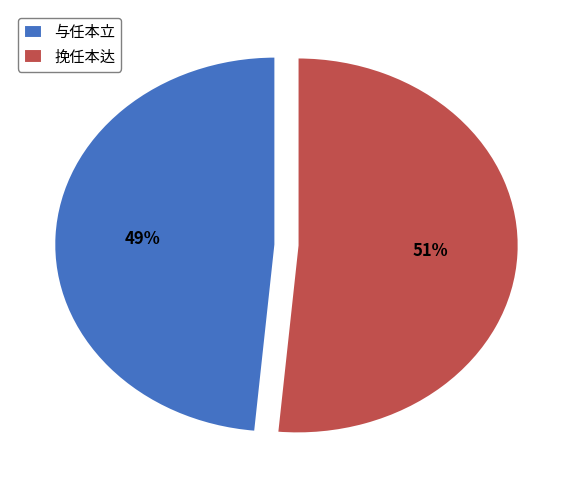

Is it true that 挽任本达 is 65% of the pie?

False